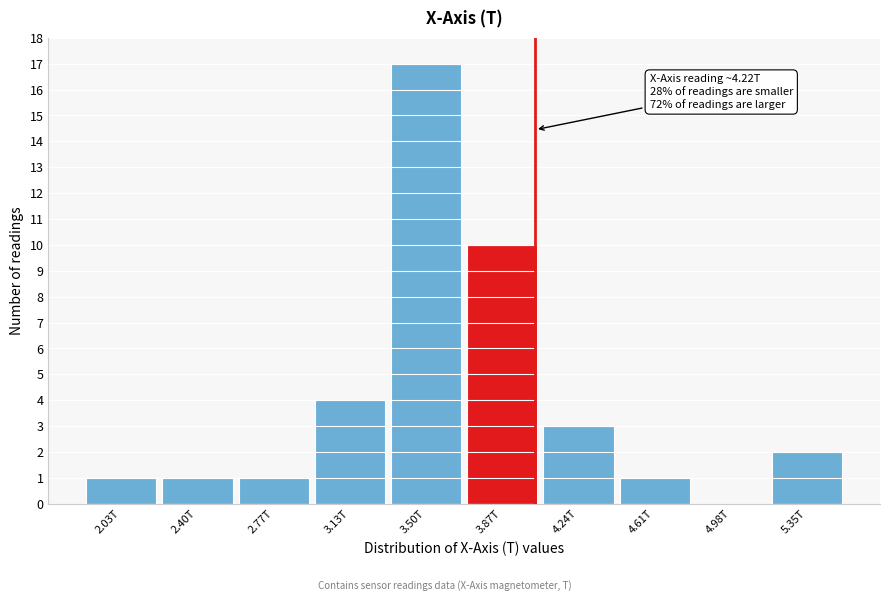

Reading left to right, transcribe all the data shown in this chart.

2.03T=1	2.40T=1	2.77T=1	3.13T=4	3.50T=17	3.87T=10	4.24T=3	4.61T=1	4.98T=0	5.35T=2